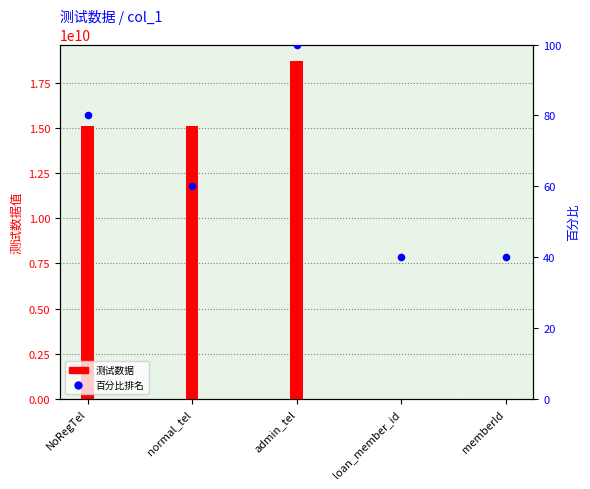

Which series has the largest total across all categories?

测试数据